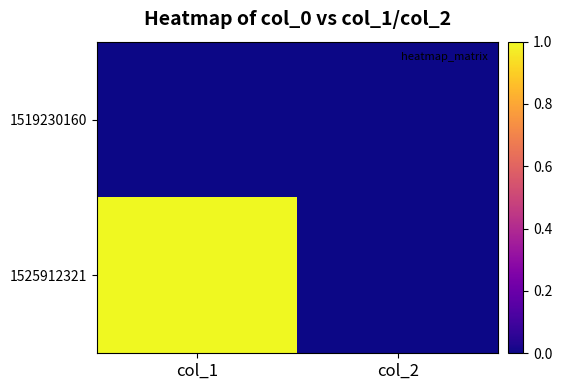

Reading left to right, what are all the values shown in this chart?

1519230160: col_1=0	col_2=0
1525912321: col_1=1	col_2=0